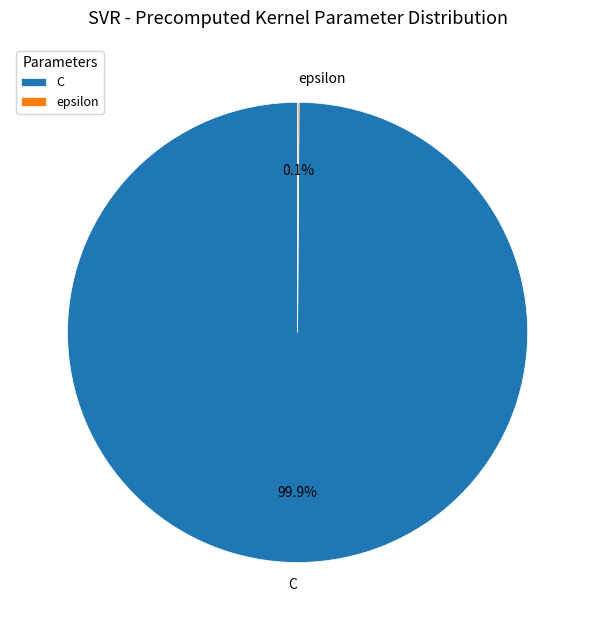

Which slice is the largest?

C